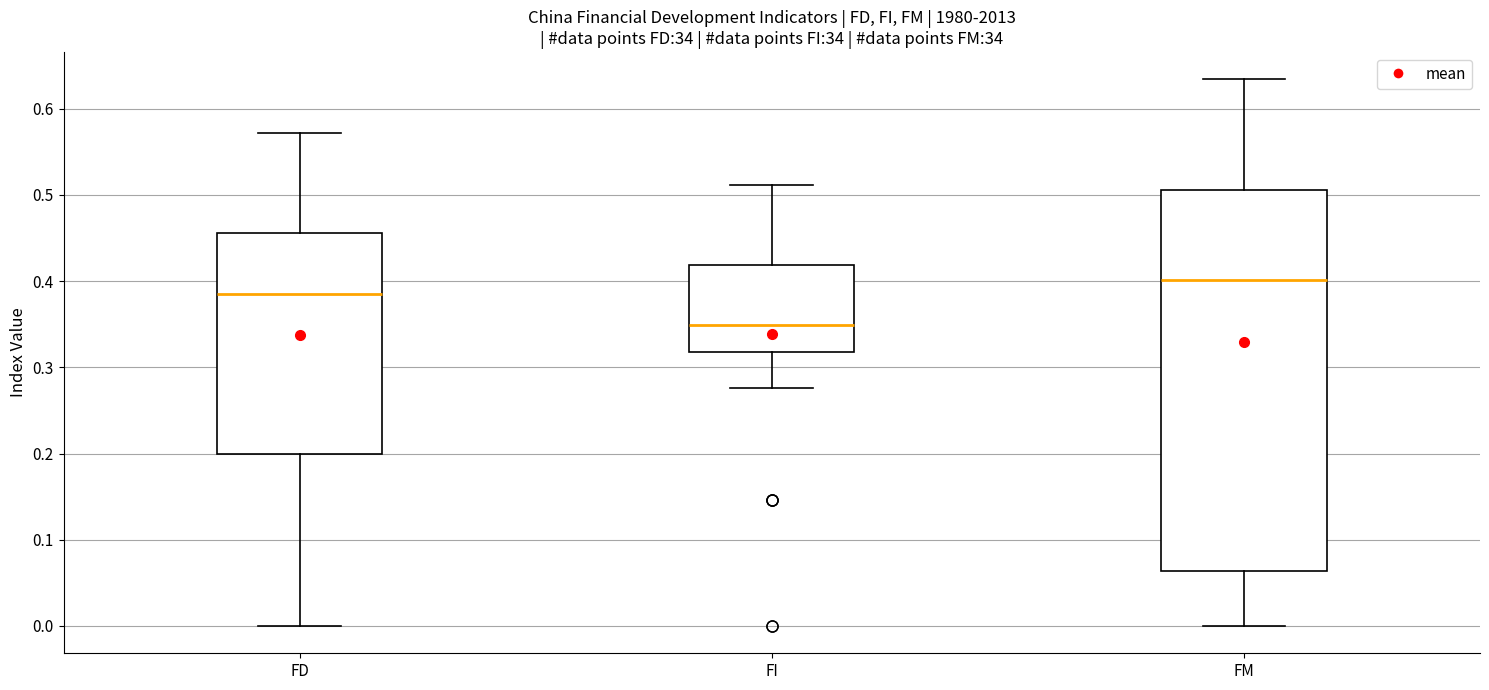

Where is the upper edge of the box for FI on the y-axis? The values are not printed on the chart, so give them approximately, as read against the axis.

0.42